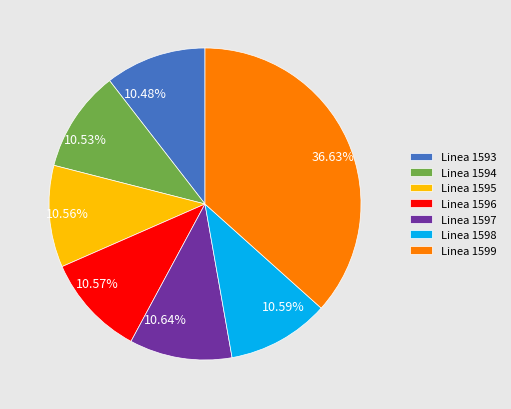

Does Linea 1598 represent more than half of the total?

No